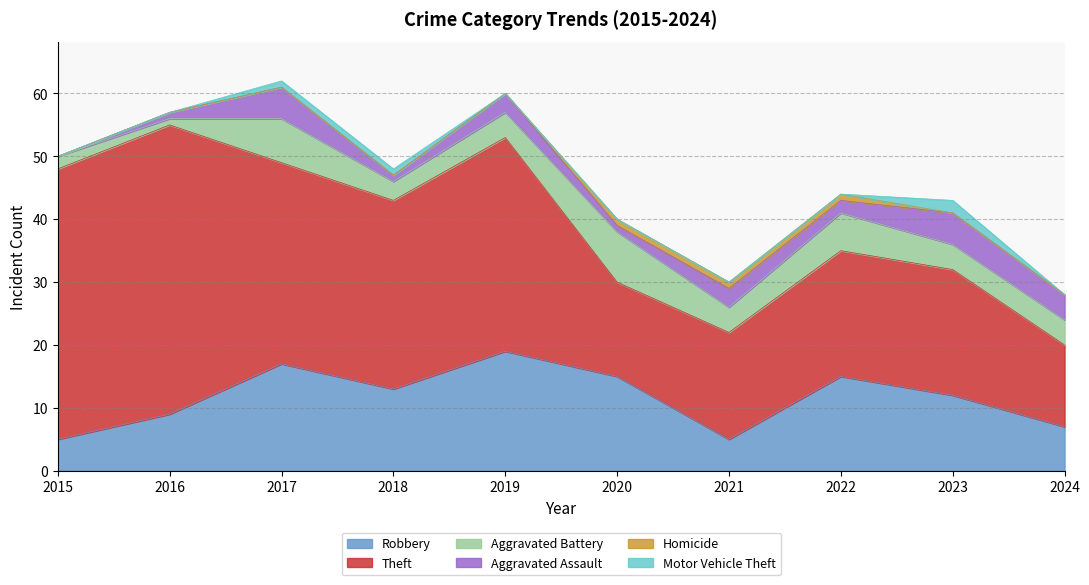

How many interior local valleys does the Theft series have?

2